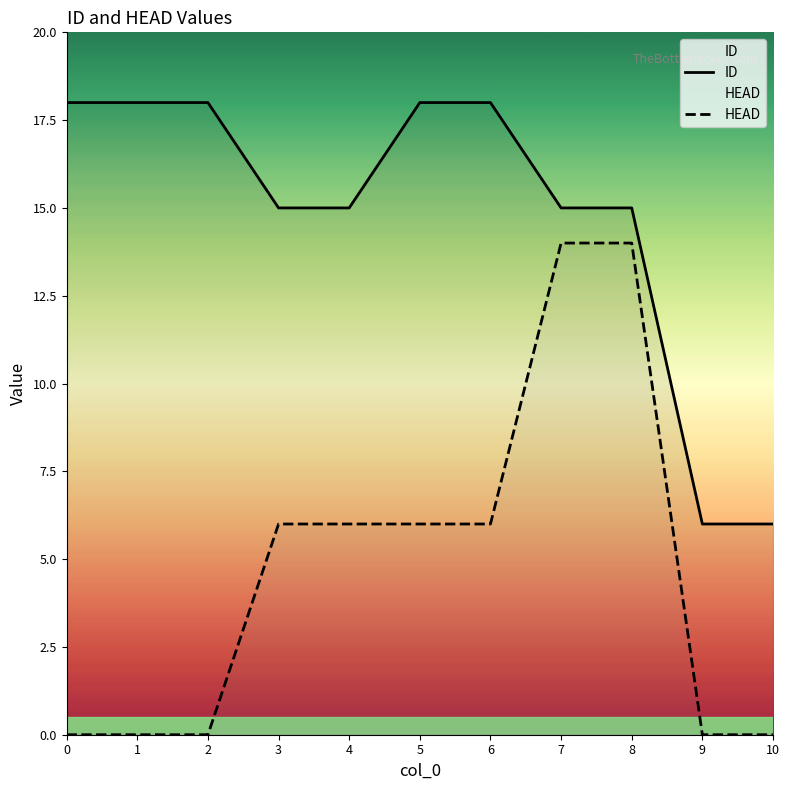

What is the spread (max minus min) of values at 0?

18